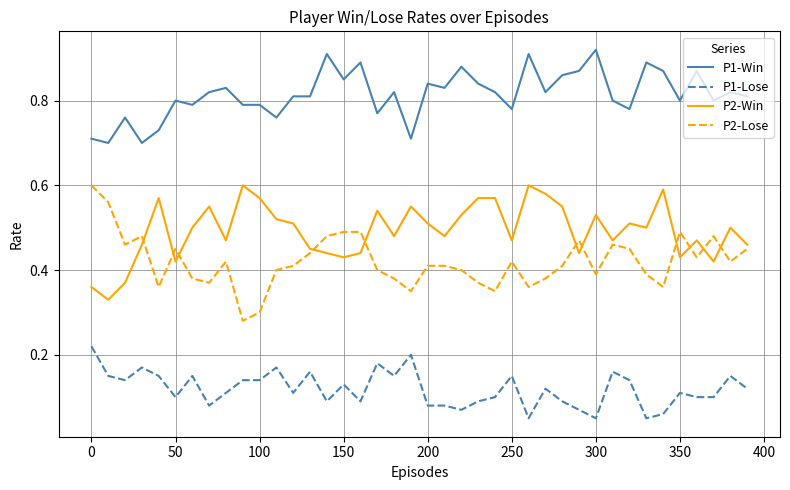

At how many categories does at least one series exceed 0?

40